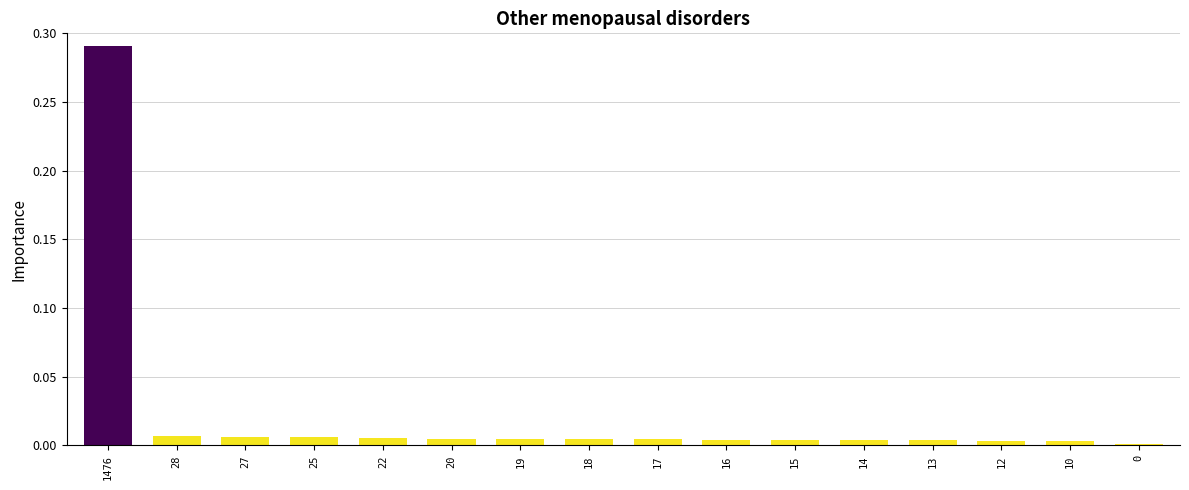

True or false: the data shows 0.0 at 25.

True